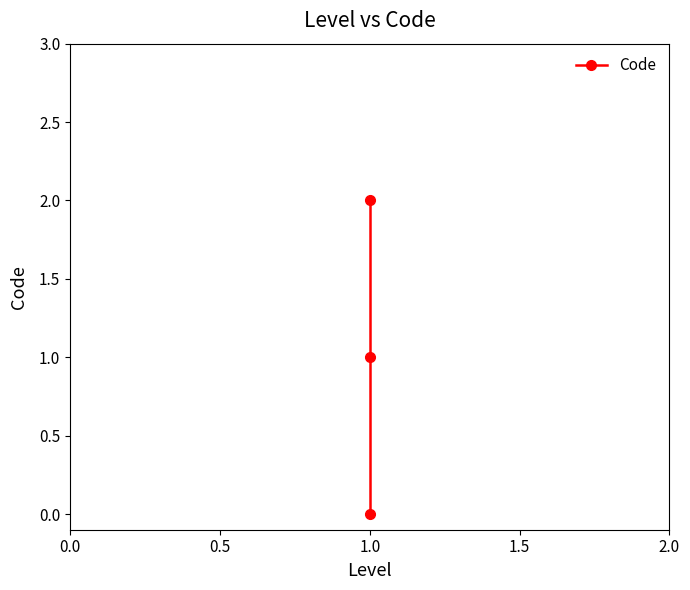

Count the number of categories in the chart.

3